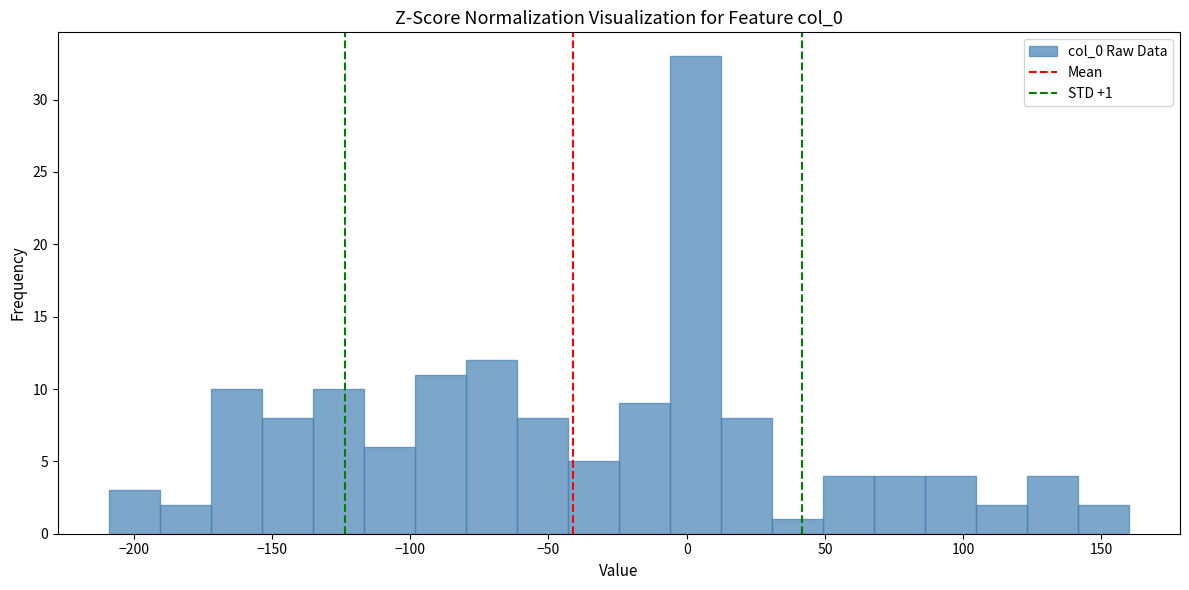

Around what value on the x-axis is the tallest bar? Give the approximate position of its centre, as read against the axis.

5